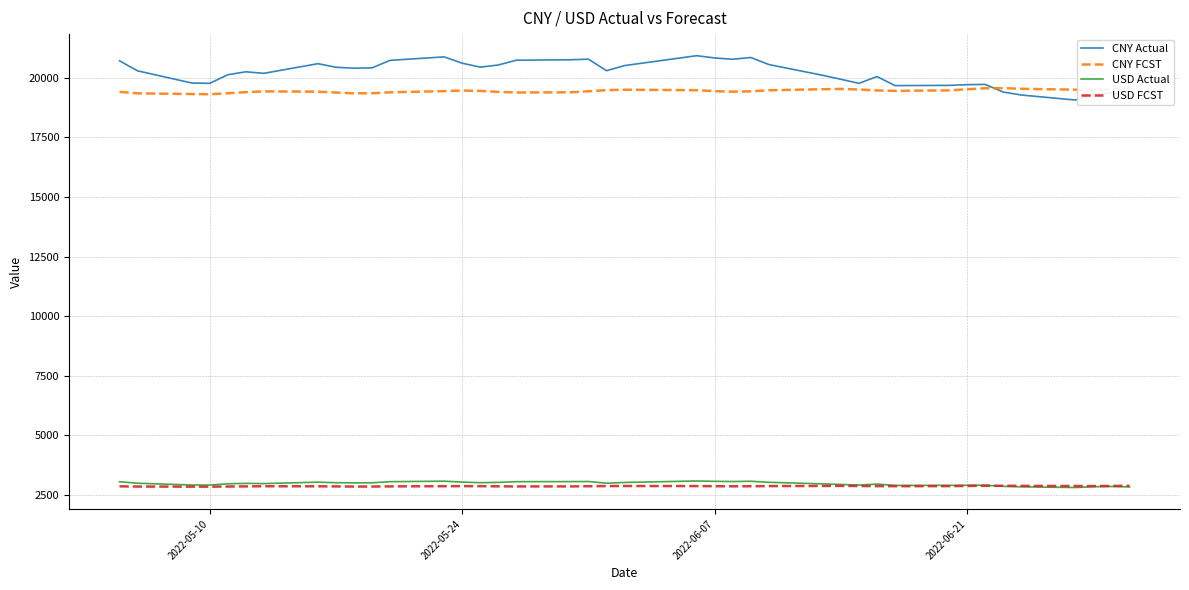

At how many categories does at least one series exceed 14697?

40